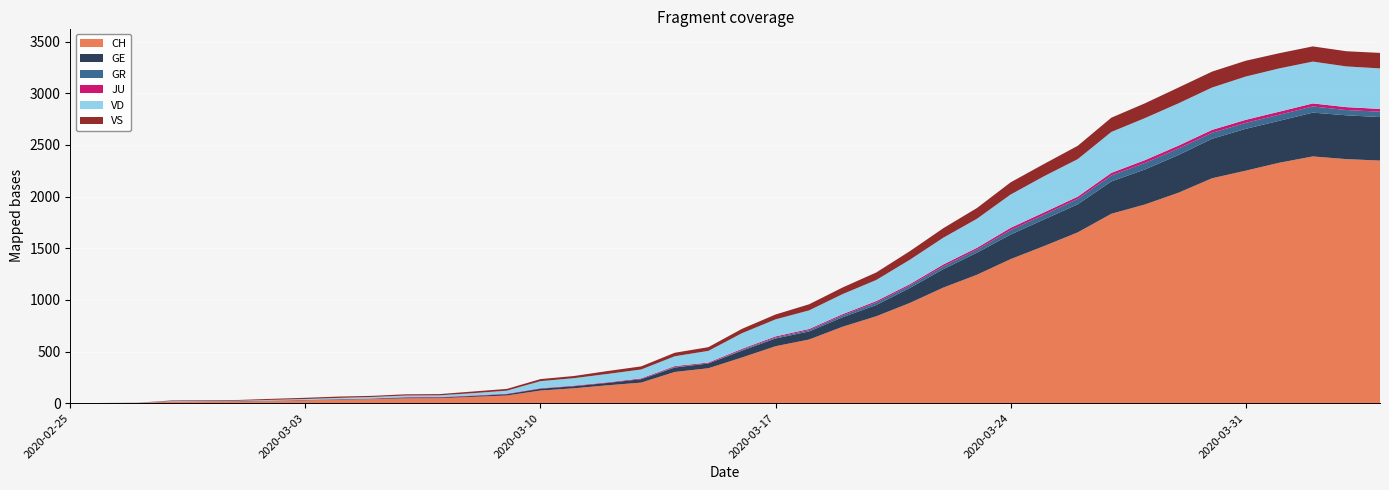

Reading left to right, transcribe all the data shown in this chart.

CH: 2020-02-25=0	2020-02-26=1	2020-02-27=2	2020-02-28=13	2020-02-29=15	2020-03-01=16	2020-03-02=22	2020-03-03=27	2020-03-04=35	2020-03-05=39	2020-03-06=47	2020-03-07=48	2020-03-08=61	2020-03-09=74	2020-03-10=122	2020-03-11=144	2020-03-12=173	2020-03-13=199	2020-03-14=302	2020-03-15=338	2020-03-16=442	2020-03-17=551	2020-03-18=616	2020-03-19=740	2020-03-20=841	2020-03-21=970	2020-03-22=1119	2020-03-23=1243	2020-03-24=1394	2020-03-25=1521	2020-03-26=1653	2020-03-27=1833	2020-03-28=1923	2020-03-29=2037	2020-03-30=2177	2020-03-31=2250	2020-04-01=2327	2020-04-02=2388	2020-04-03=2362	2020-04-04=2348
GE: 2020-02-25=0	2020-02-26=1	2020-02-27=1	2020-02-28=2	2020-02-29=3	2020-03-01=3	2020-03-02=3	2020-03-03=4	2020-03-04=4	2020-03-05=5	2020-03-06=7	2020-03-07=7	2020-03-08=9	2020-03-09=13	2020-03-10=18	2020-03-11=20	2020-03-12=23	2020-03-13=33	2020-03-14=43	2020-03-15=46	2020-03-16=66	2020-03-17=75	2020-03-18=78	2020-03-19=92	2020-03-20=109	2020-03-21=145	2020-03-22=179	2020-03-23=214	2020-03-24=238	2020-03-25=258	2020-03-26=272	2020-03-27=313	2020-03-28=339	2020-03-29=365	2020-03-30=382	2020-03-31=405	2020-04-01=406	2020-04-02=424	2020-04-03=424	2020-04-04=421
GR: 2020-02-25=0	2020-02-26=0	2020-02-27=0	2020-02-28=0	2020-02-29=0	2020-03-01=0	2020-03-02=0	2020-03-03=0	2020-03-04=0	2020-03-05=0	2020-03-06=0	2020-03-07=0	2020-03-08=0	2020-03-09=0	2020-03-10=0	2020-03-11=0	2020-03-12=0	2020-03-13=0	2020-03-14=6	2020-03-15=0	2020-03-16=9	2020-03-17=9	2020-03-18=13	2020-03-19=18	2020-03-20=24	2020-03-21=24	2020-03-22=27	2020-03-23=29	2020-03-24=43	2020-03-25=45	2020-03-26=52	2020-03-27=58	2020-03-28=63	2020-03-29=63	2020-03-30=58	2020-03-31=58	2020-04-01=59	2020-04-02=60	2020-04-03=51	2020-04-04=52
JU: 2020-02-25=0	2020-02-26=0	2020-02-27=1	2020-02-28=1	2020-02-29=1	2020-03-01=1	2020-03-02=1	2020-03-03=1	2020-03-04=1	2020-03-05=2	2020-03-06=5	2020-03-07=5	2020-03-08=5	2020-03-09=5	2020-03-10=5	2020-03-11=6	2020-03-12=6	2020-03-13=8	2020-03-14=8	2020-03-15=9	2020-03-16=9	2020-03-17=11	2020-03-18=11	2020-03-19=12	2020-03-20=14	2020-03-21=13	2020-03-22=18	2020-03-23=18	2020-03-24=22	2020-03-25=23	2020-03-26=22	2020-03-27=25	2020-03-28=27	2020-03-29=28	2020-03-30=28	2020-03-31=29	2020-04-01=29	2020-04-02=29	2020-04-03=28	2020-04-04=27
VD: 2020-02-25=0	2020-02-26=0	2020-02-27=0	2020-02-28=4	2020-02-29=4	2020-03-01=4	2020-03-02=6	2020-03-03=8	2020-03-04=11	2020-03-05=14	2020-03-06=15	2020-03-07=16	2020-03-08=22	2020-03-09=29	2020-03-10=68	2020-03-11=72	2020-03-12=81	2020-03-13=86	2020-03-14=95	2020-03-15=113	2020-03-16=151	2020-03-17=165	2020-03-18=180	2020-03-19=194	2020-03-20=204	2020-03-21=236	2020-03-22=259	2020-03-23=281	2020-03-24=322	2020-03-25=350	2020-03-26=363	2020-03-27=396	2020-03-28=407	2020-03-29=409	2020-03-30=410	2020-03-31=419	2020-04-01=419	2020-04-02=405	2020-04-03=394	2020-04-04=392
VS: 2020-02-25=0	2020-02-26=0	2020-02-27=0	2020-02-28=6	2020-02-29=6	2020-03-01=7	2020-03-02=10	2020-03-03=12	2020-03-04=13	2020-03-05=11	2020-03-06=12	2020-03-07=12	2020-03-08=16	2020-03-09=17	2020-03-10=20	2020-03-11=21	2020-03-12=28	2020-03-13=30	2020-03-14=34	2020-03-15=36	2020-03-16=42	2020-03-17=47	2020-03-18=59	2020-03-19=64	2020-03-20=73	2020-03-21=83	2020-03-22=92	2020-03-23=104	2020-03-24=118	2020-03-25=119	2020-03-26=129	2020-03-27=138	2020-03-28=143	2020-03-29=153	2020-03-30=154	2020-03-31=153	2020-04-01=147	2020-04-02=147	2020-04-03=147	2020-04-04=150